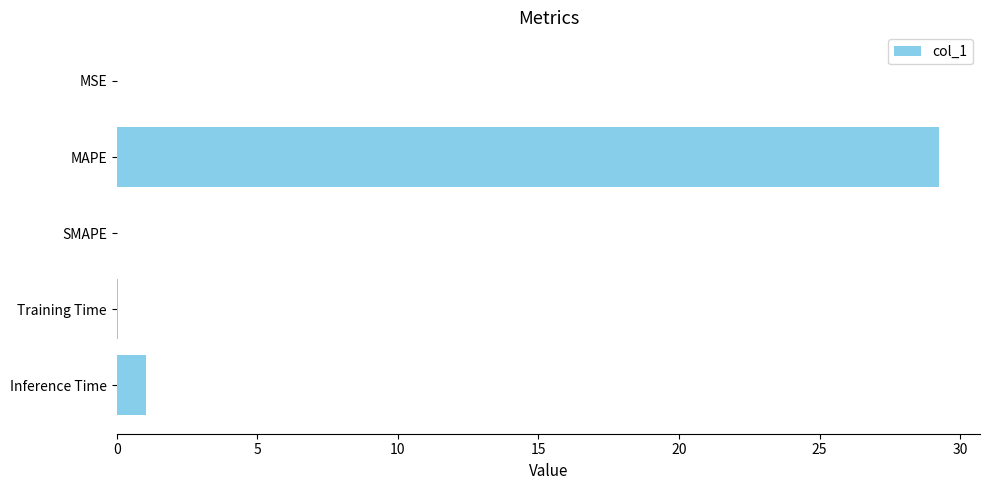

What is the maximum value shown in the chart?

29.2